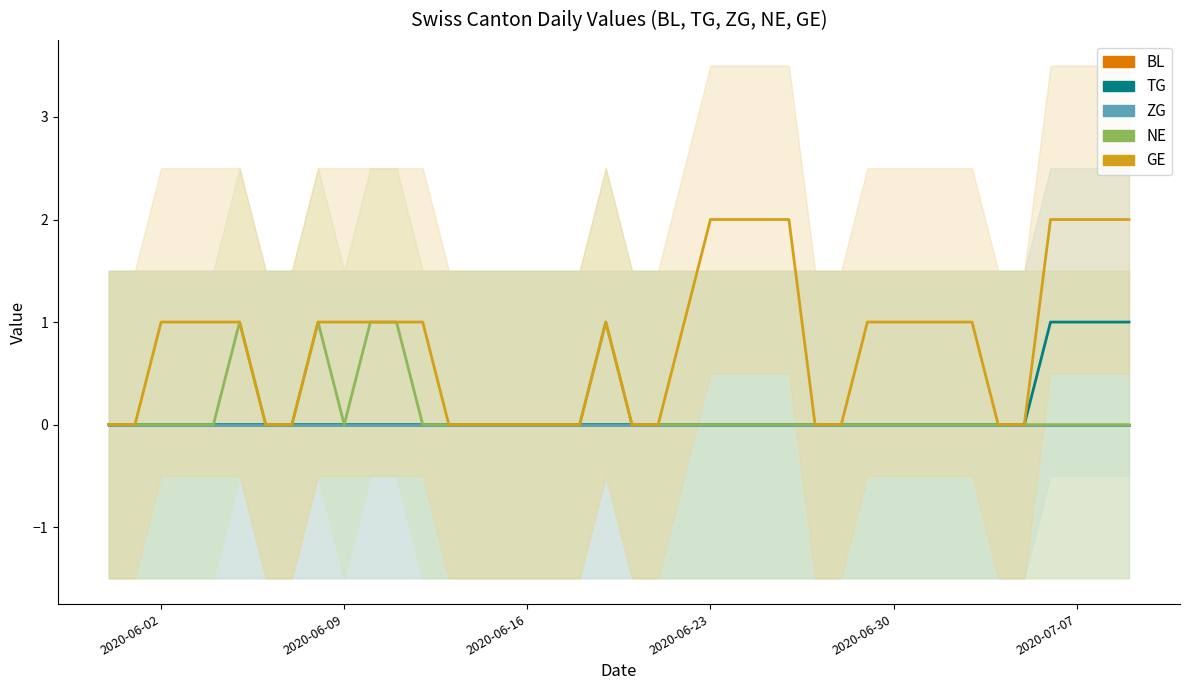

Which series has the widest spread of values?

GE